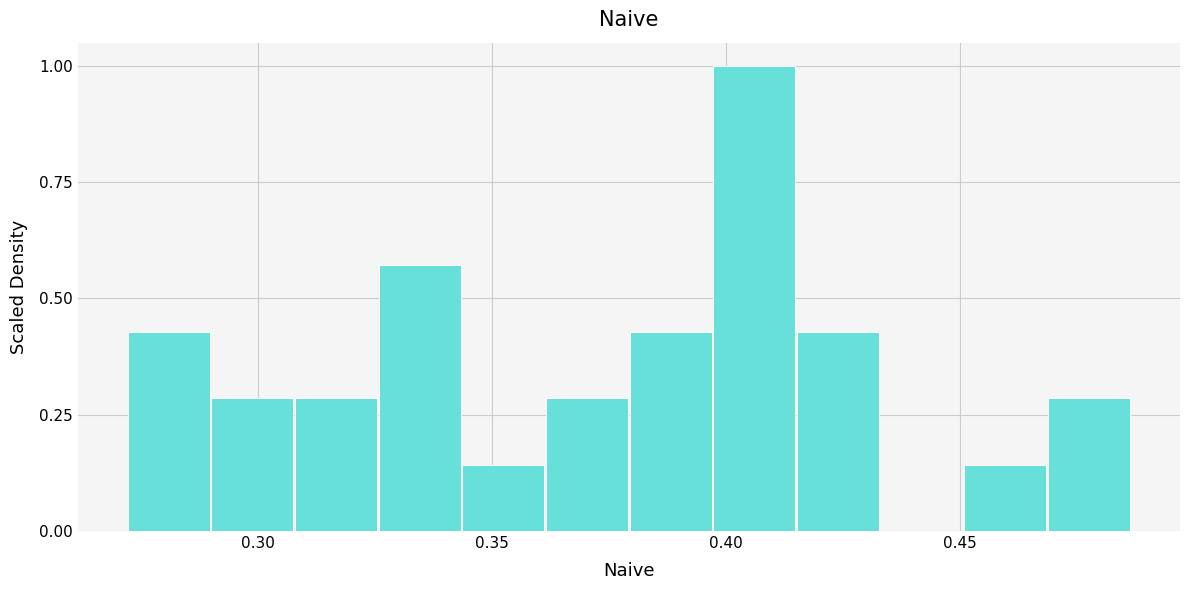

Read against the x-axis, roughly where is the centre of the tallest bar?

0.405